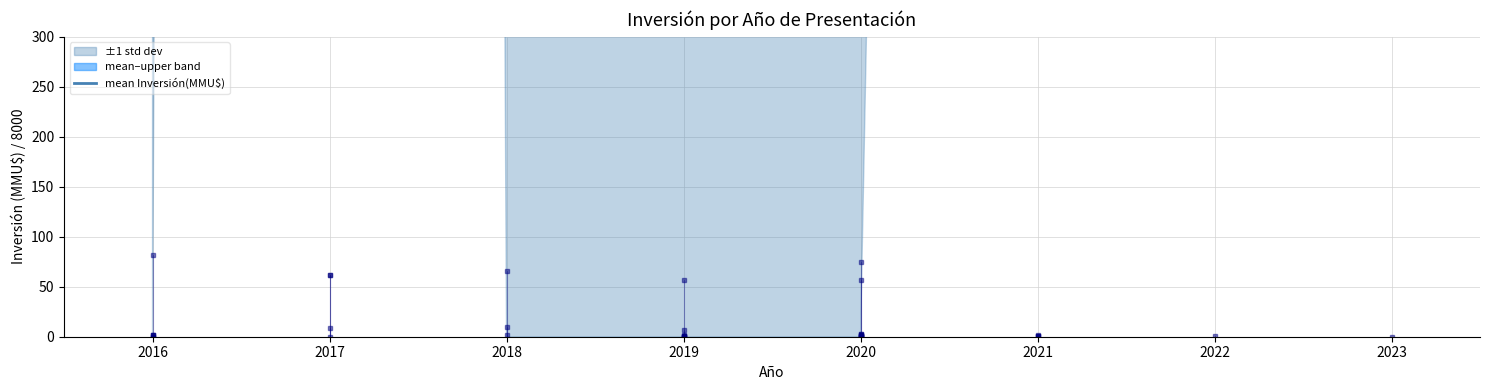

Approximately how many times larger is the value at 2019 compared to 2021?

5.8